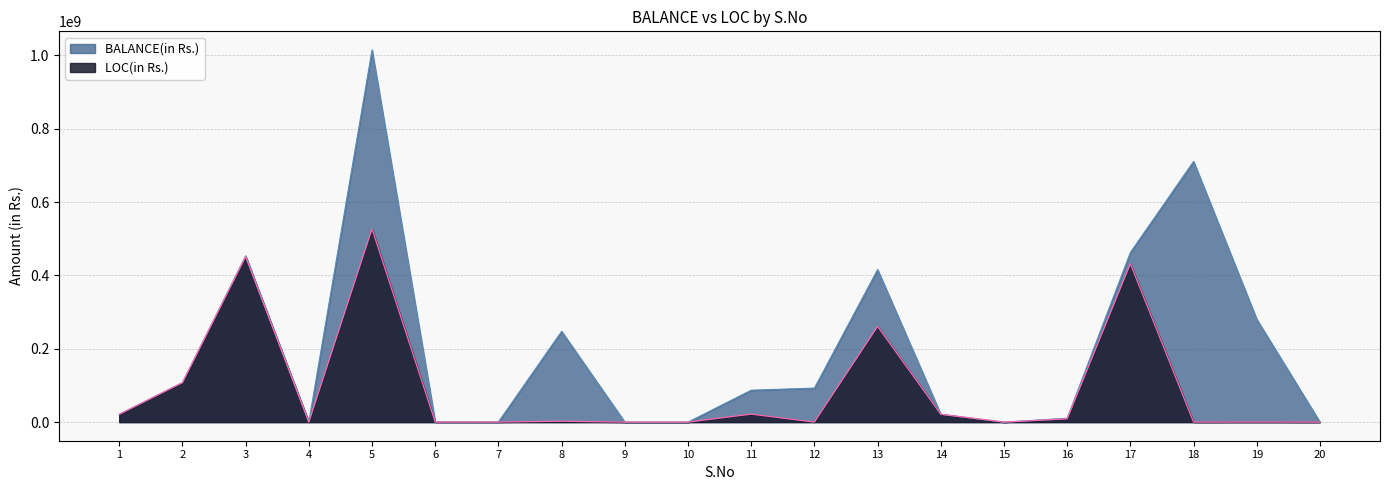

Rank the series by their maximum value, from highest to lowest.

BALANCE(in Rs.), LOC(in Rs.)